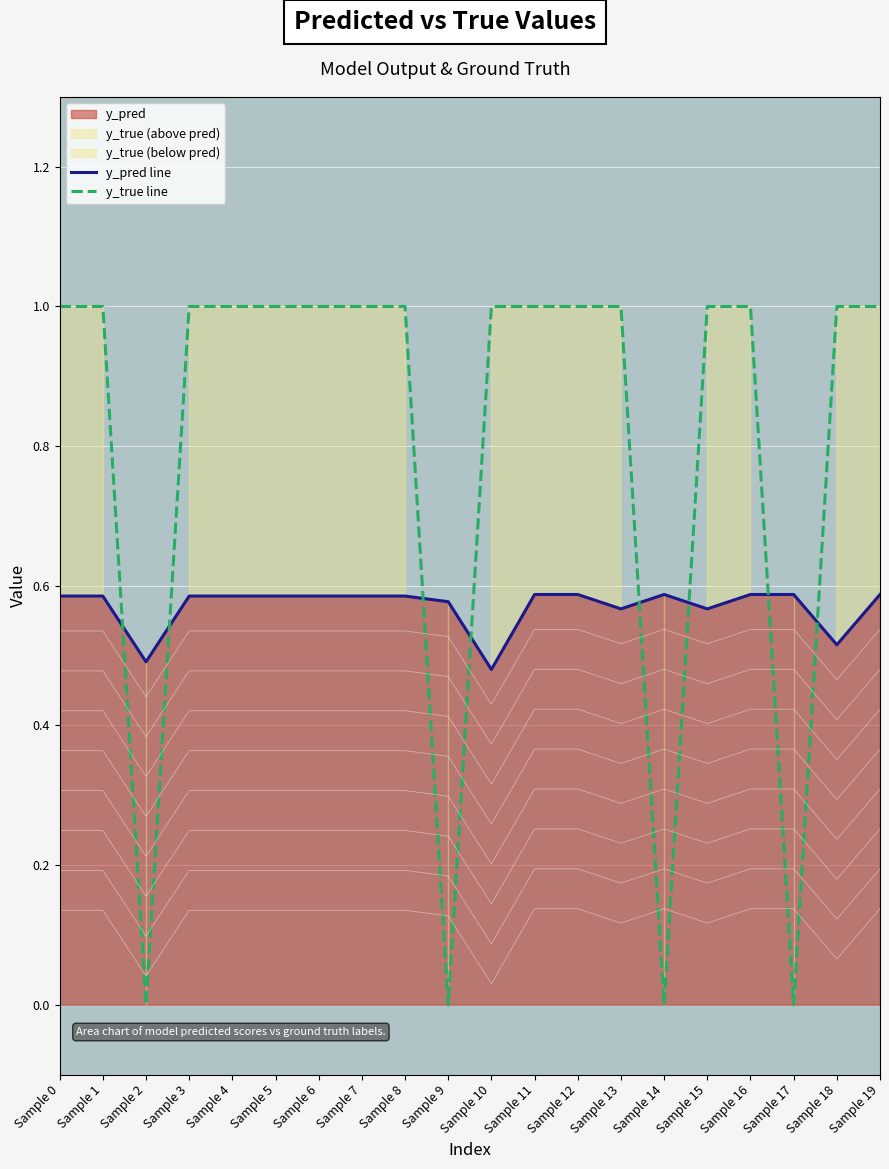

How many y_true line values are between 1 and 2?

16